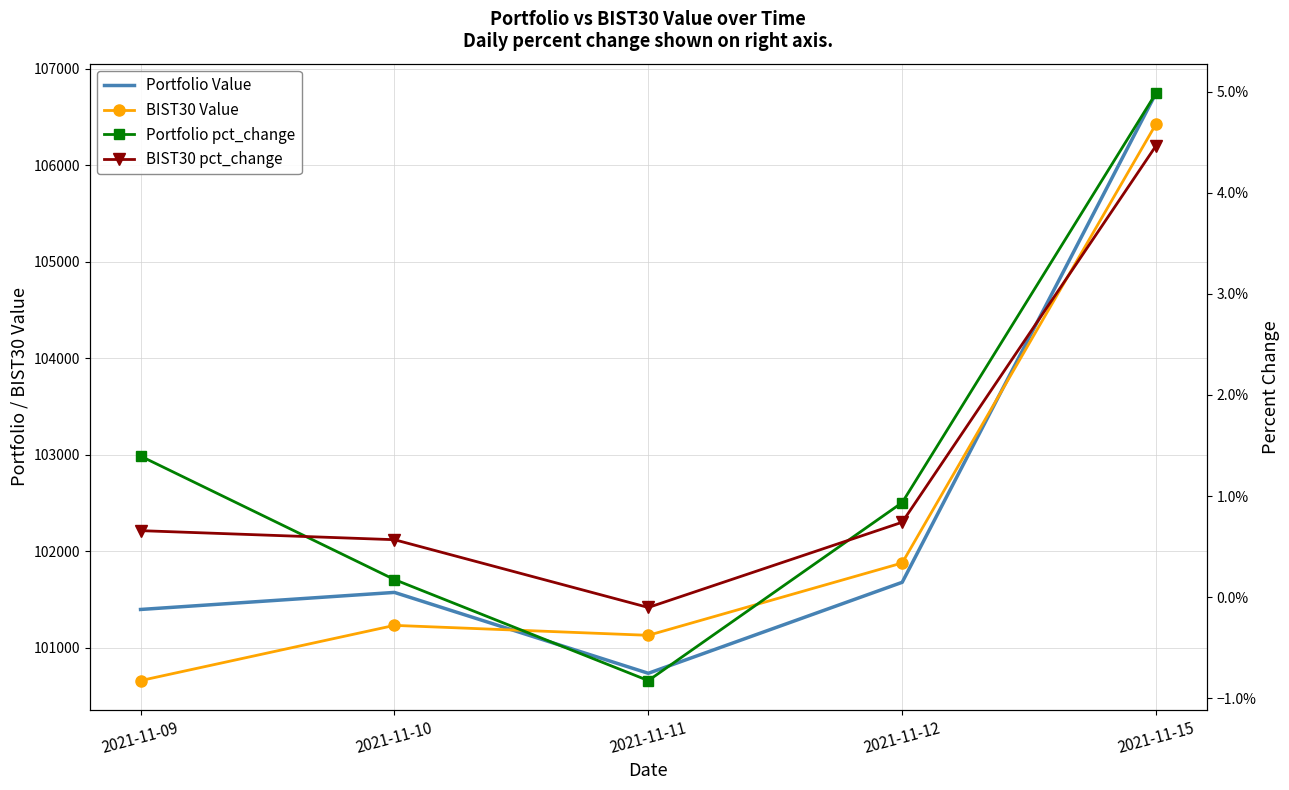

Does the chart have visible grid lines?

Yes